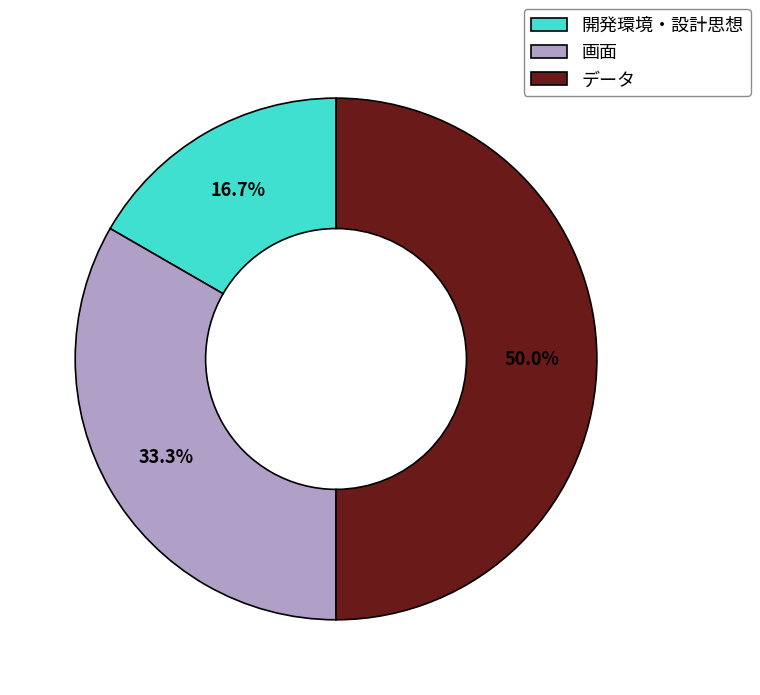

What percentage do データ and 開発環境・設計思想 together represent?

66.7%